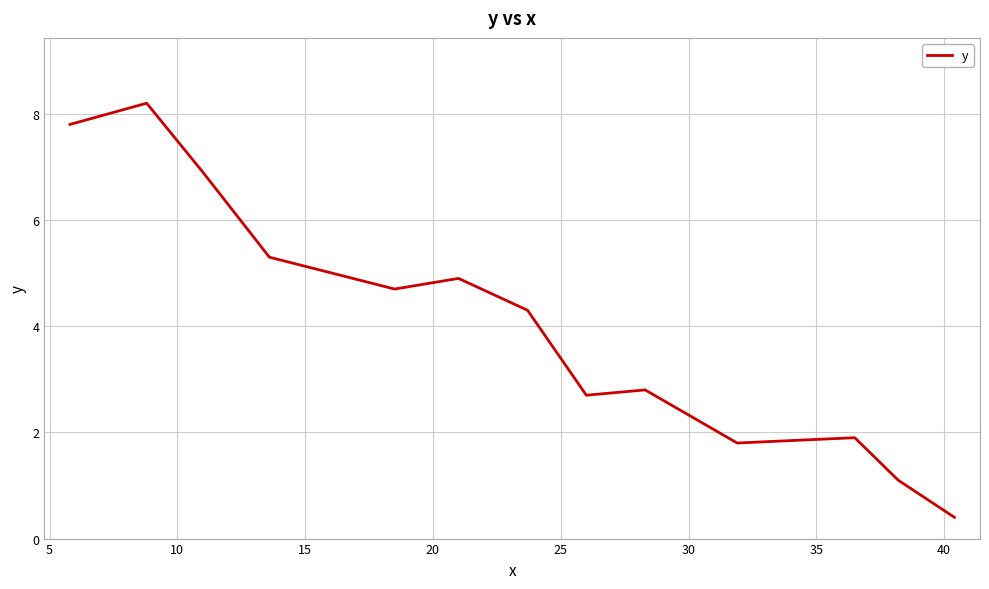

What is the greatest value displayed?

8.2